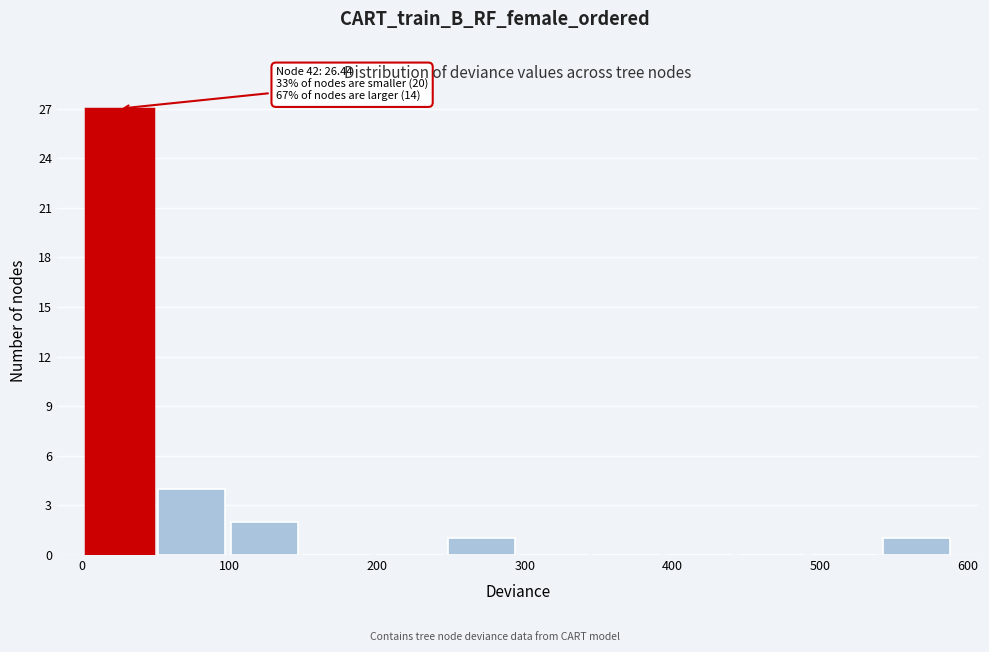

Which range on the x-axis has the tallest bar?

0 to 50